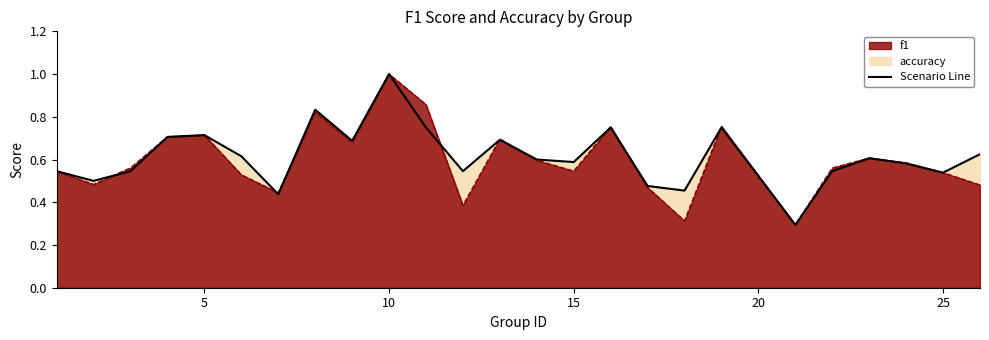

True or false: f1 and accuracy cross at least once.

True